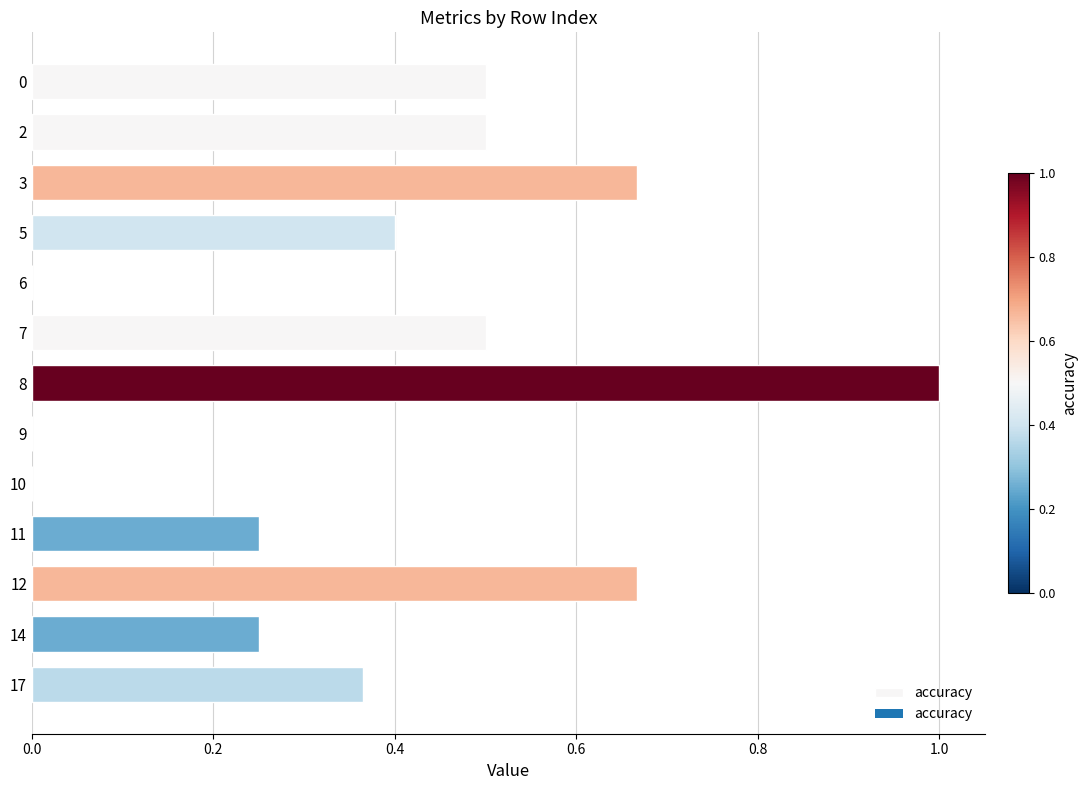

What is the approximate value at 7?

0.5